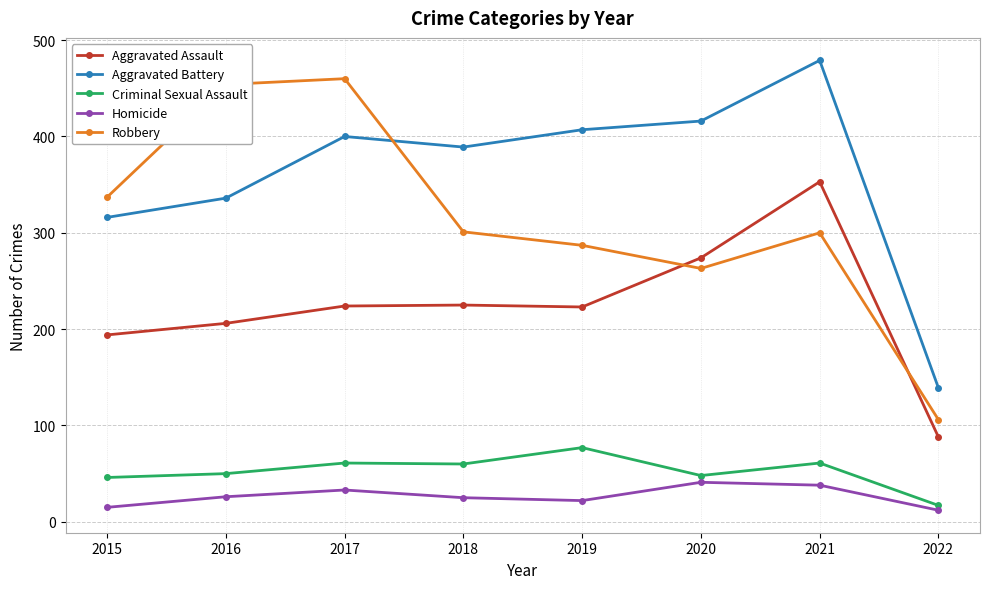

Which series changed the most between 2017 and 2019?

Robbery